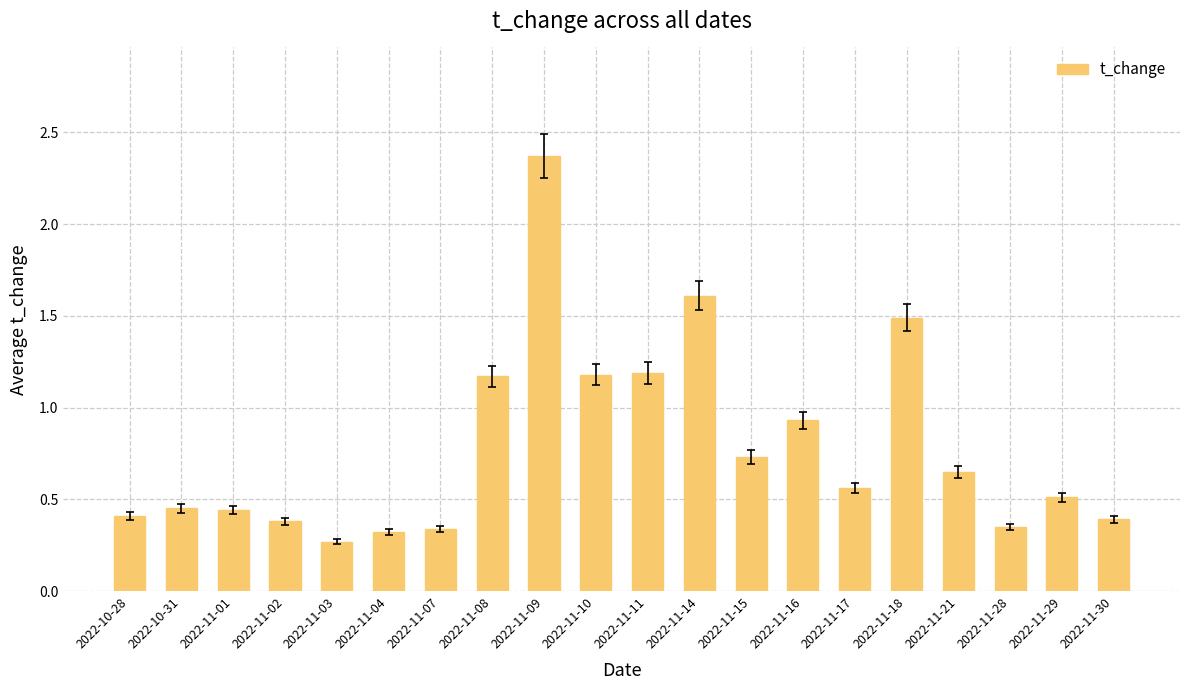

At which category does the chart reach its peak across all series?

2022-11-09